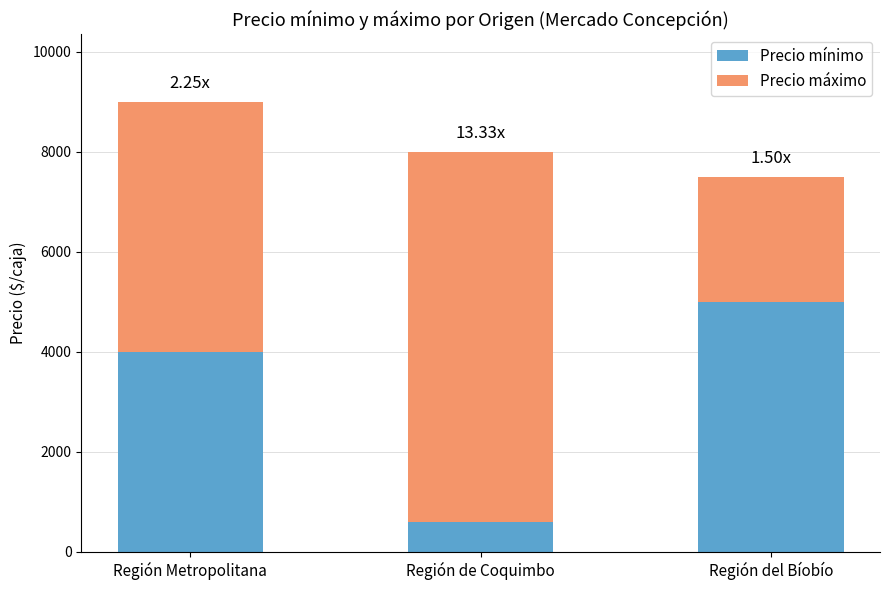

What is the minimum value for Precio mínimo?

600